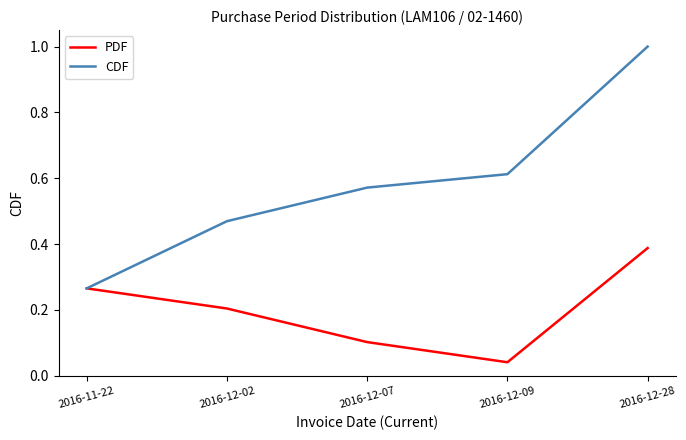

True or false: PDF has a value of 0.2 at 2016-12-28.

False